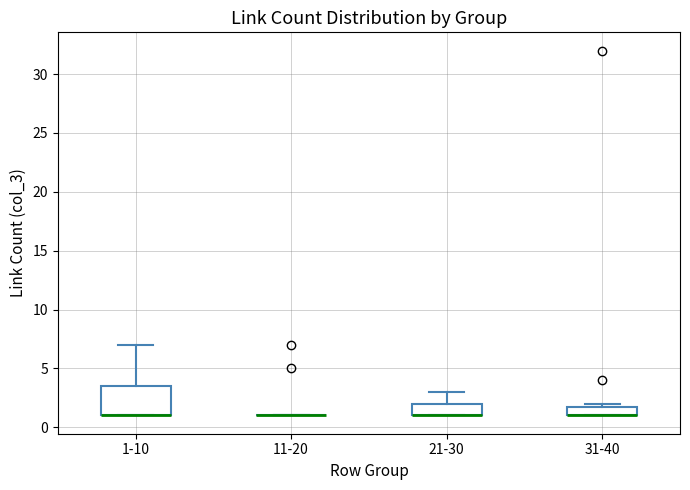

Reading left to right, read every box against the y-axis: the position of its median line, the range the box covers, and the ends of its whiskers. The values are not printed on the chart, so give them approximately, as read against the axis.

1-10: median 1.0 (drawn on the box's lower edge), box 1.0 to 3.5, whiskers 1.0 to 7.0
11-20: box collapsed to a line at 1.0, whiskers 1.0 to 1.0
21-30: median 1.0 (drawn on the box's lower edge), box 1.0 to 2.0, whiskers 1.0 to 3.0
31-40: median 1.0 (drawn on the box's lower edge), box 1.0 to 2.0, whiskers 1.0 to 2.0 (just above the box's upper edge)